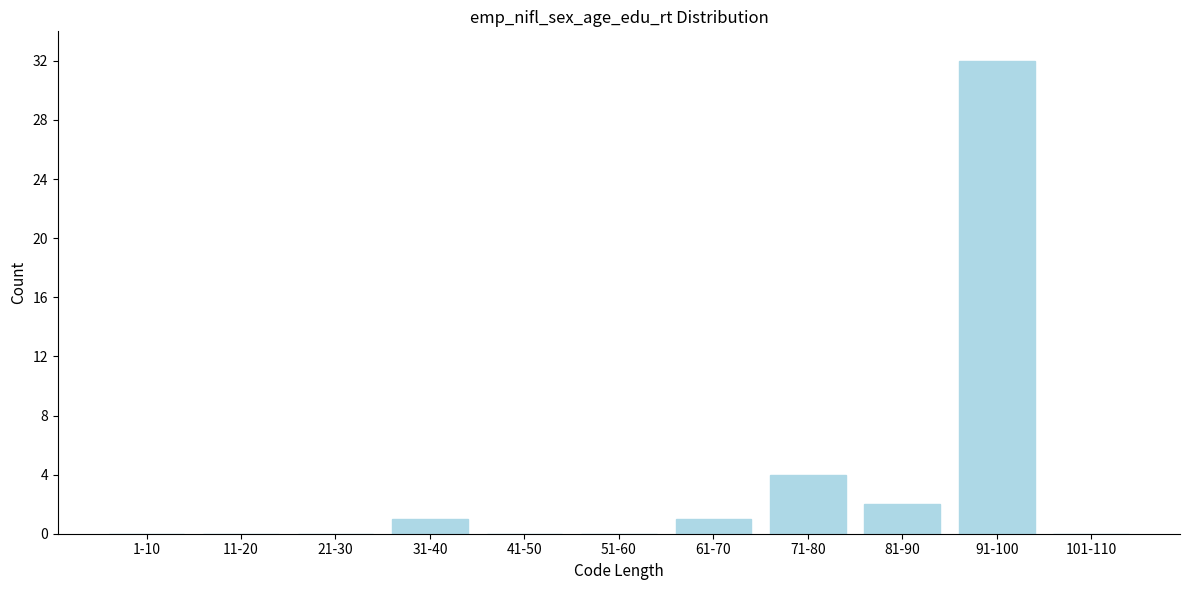

Reading left to right, list all the values displayed in this chart.

1-10=0	11-20=0	21-30=0	31-40=1	41-50=0	51-60=0	61-70=1	71-80=4	81-90=2	91-100=32	101-110=0